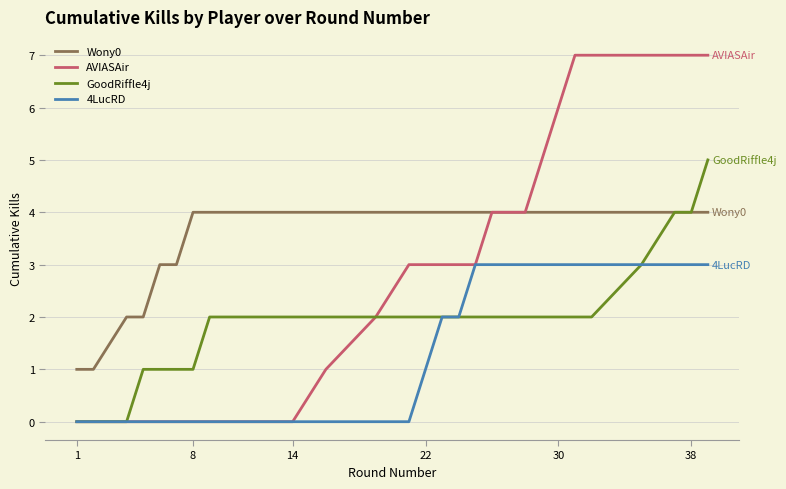

What is the average value of the AVIASAir series?

3